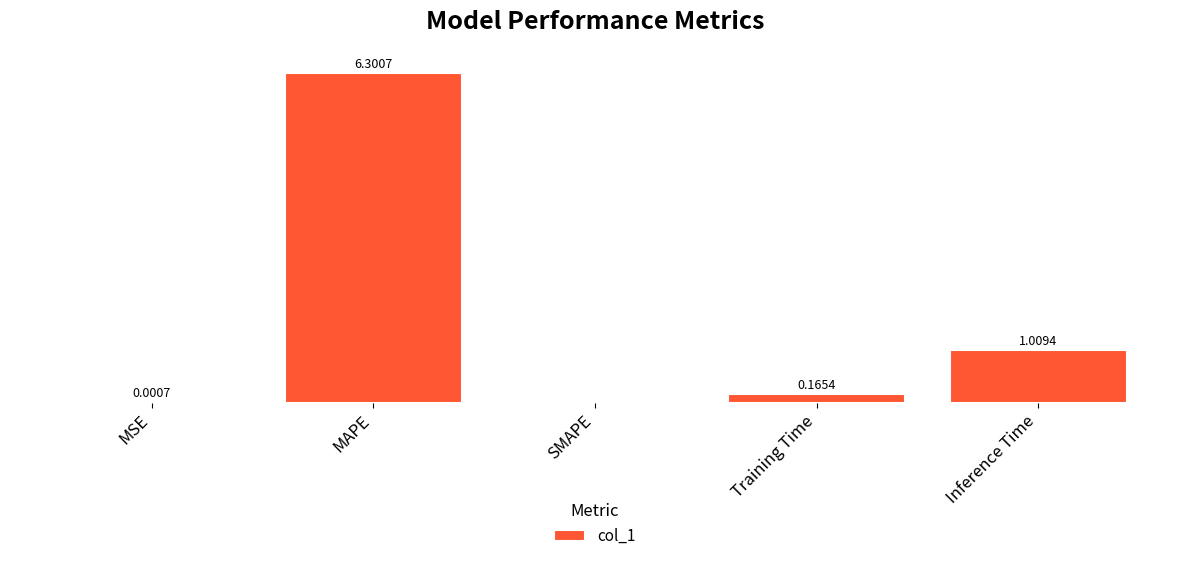

Where is the data nearest to the value 3?

Inference Time